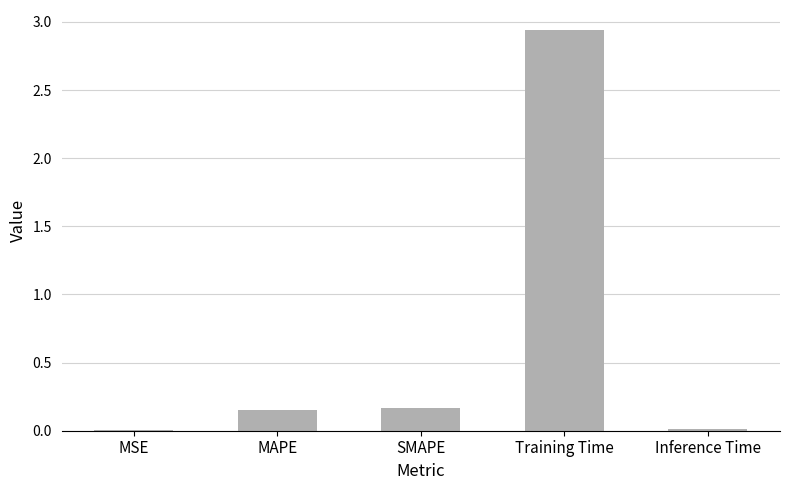

What is the sum of all values?

3.3